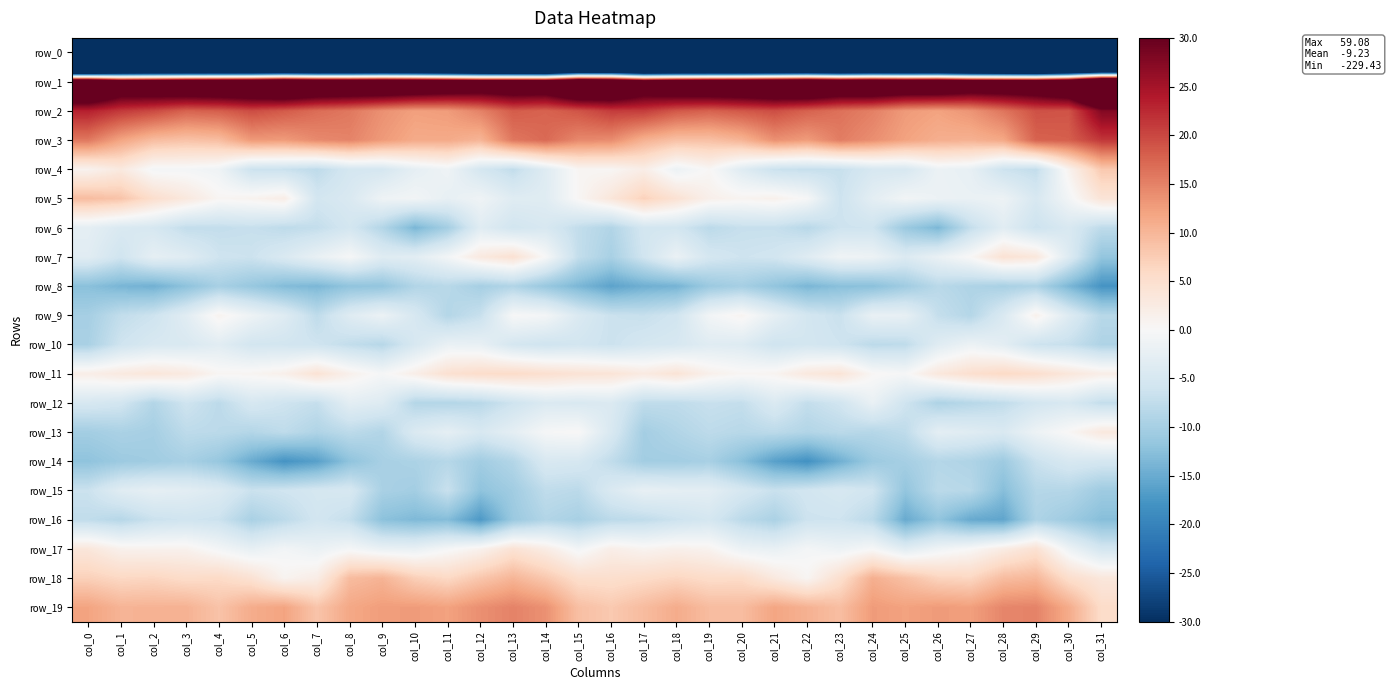

What is the sum of the row_10 values at col_17 and col_24?

-13.1